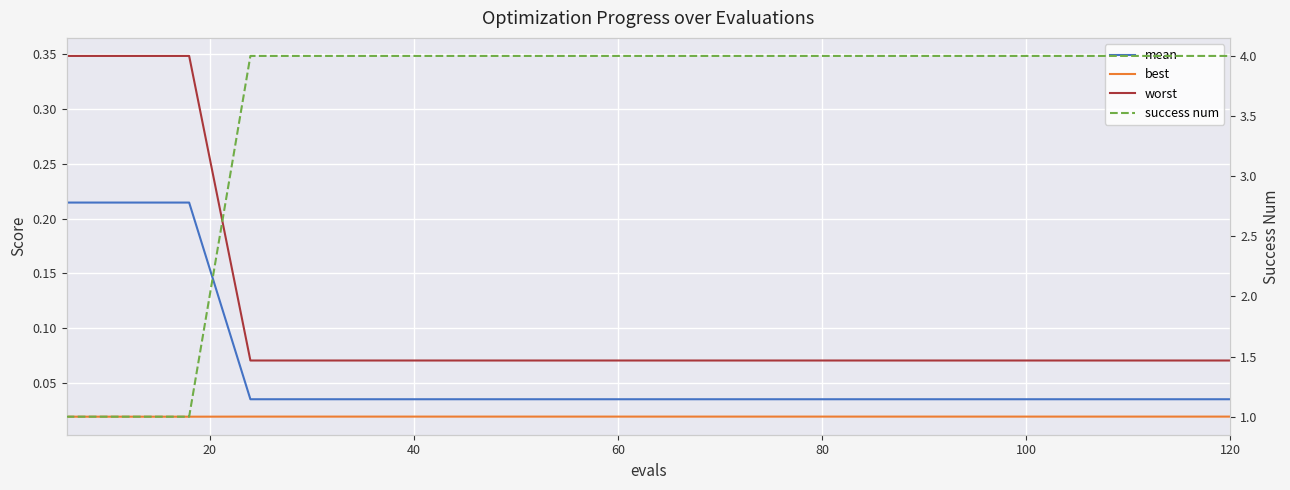

What are all the series names shown in the legend?

mean, best, worst, success num